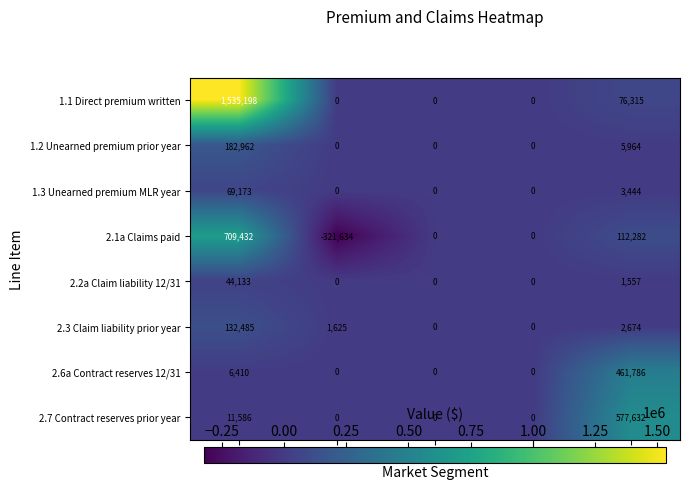

Which series has the largest total across all categories?

1.1 Direct premium written